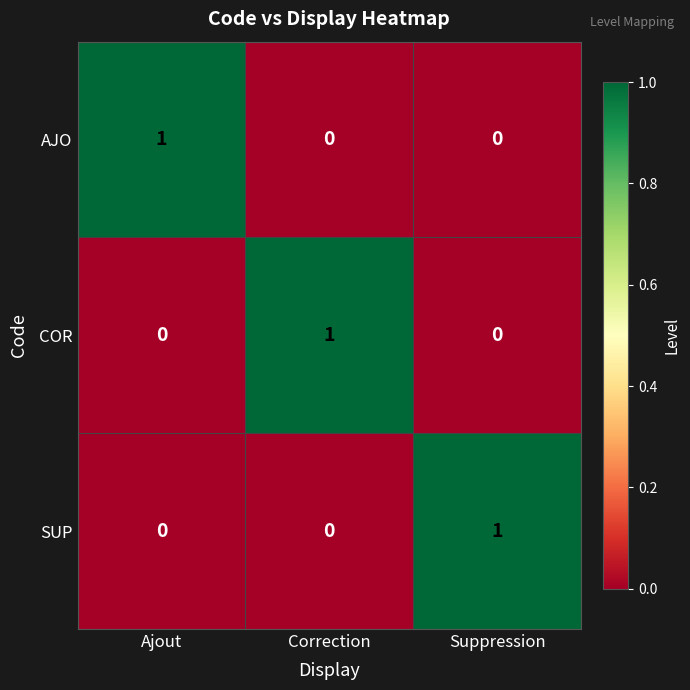

How many AJO values are between 0 and 1?

3